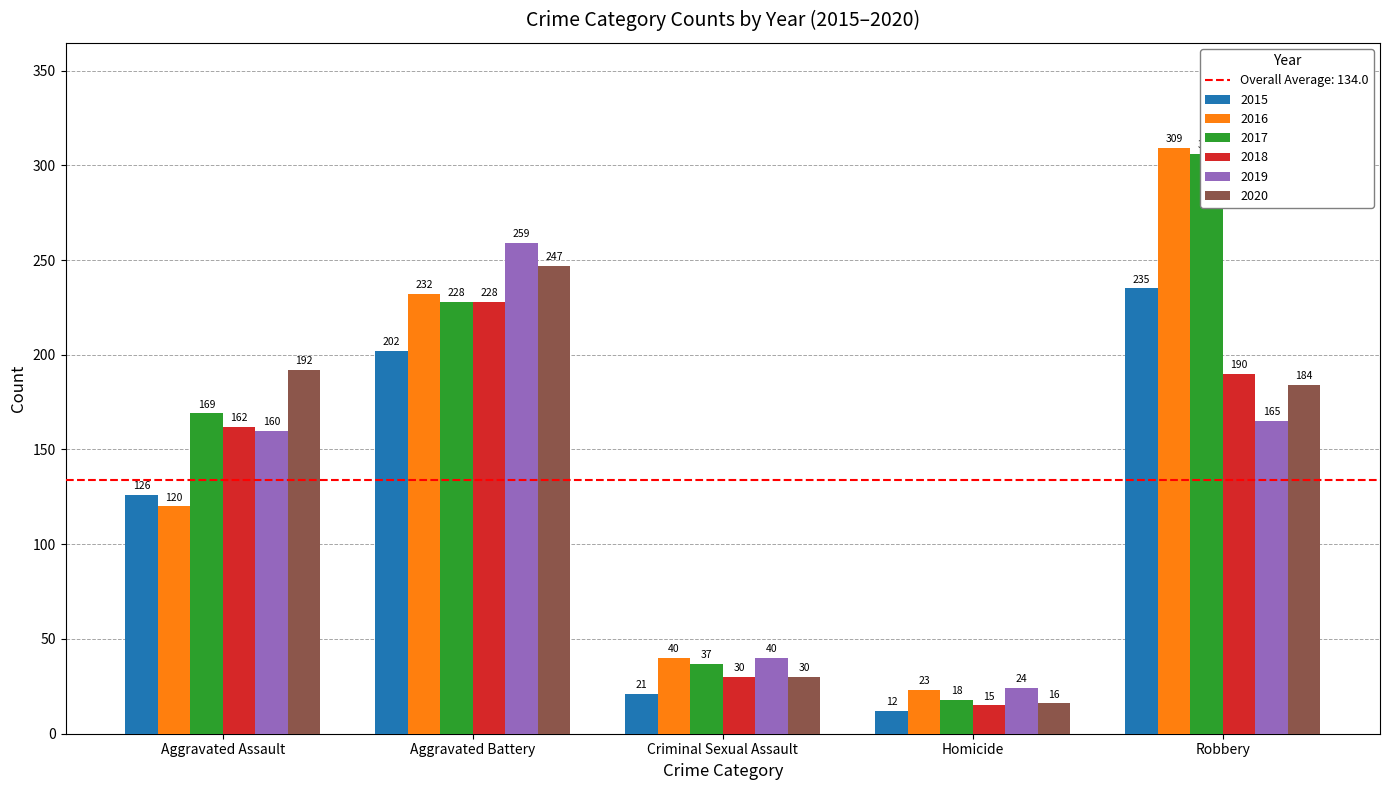

Are the bars grouped side by side (vs. stacked)?

Yes